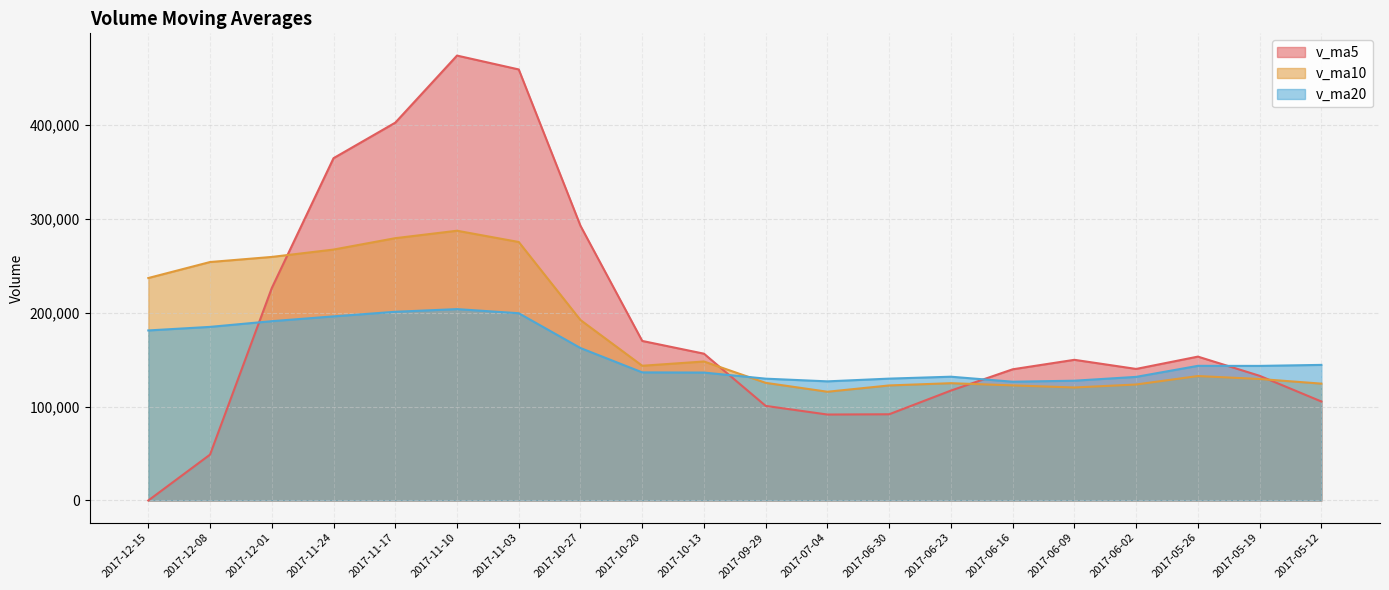

True or false: v_ma20 has a value of 191017.1 at 2017-06-30.

False